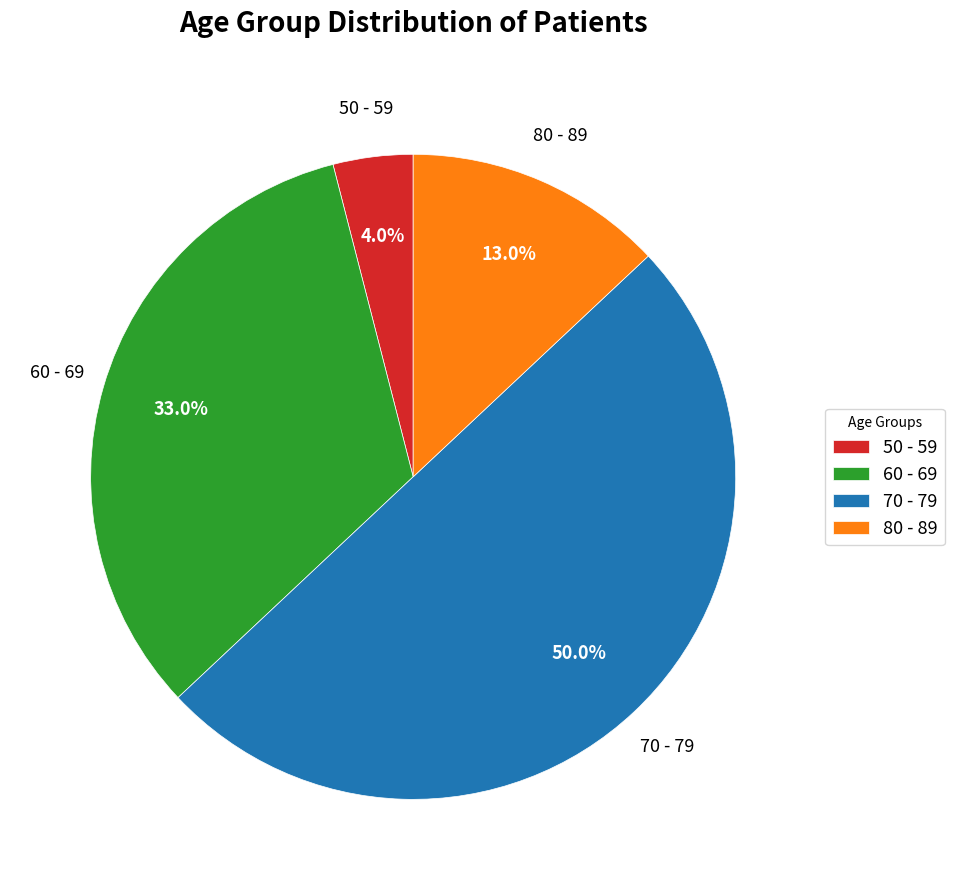

To the nearest percent, what portion does 80 - 89 represent?

13%